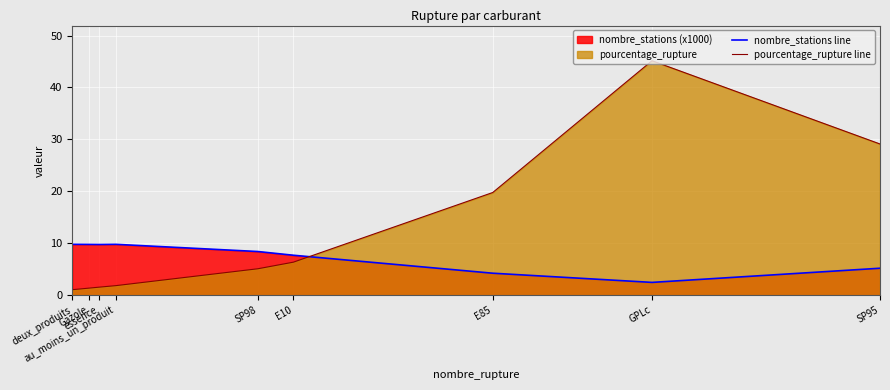

What is the difference between the highest and lowest values at E10?

1.3